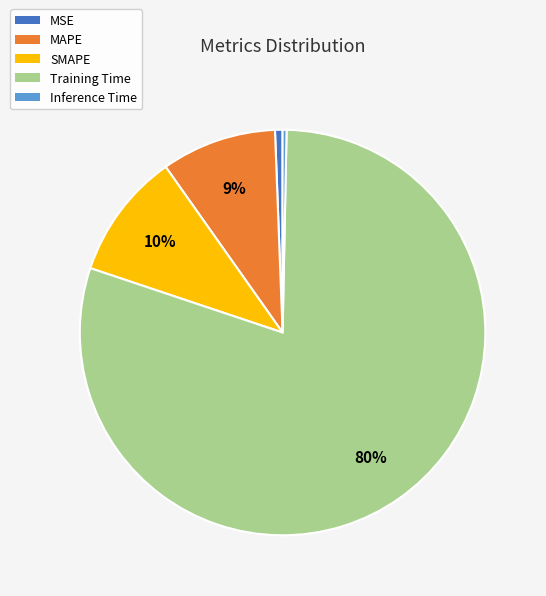

To the nearest percent, what portion does Training Time represent?

80%